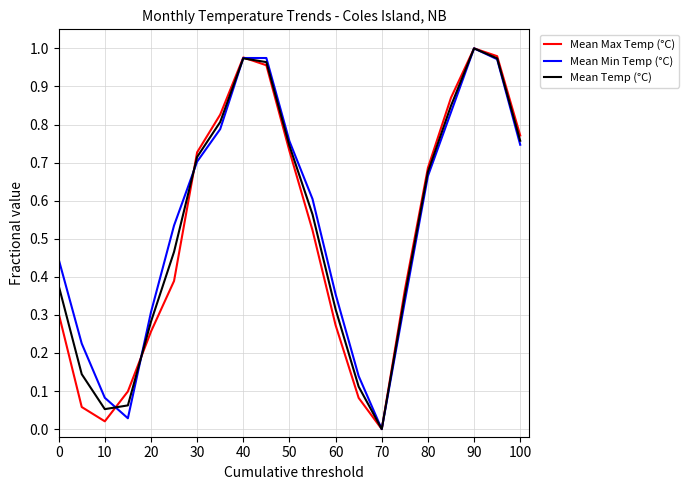

What are all the series names shown in the legend?

Mean Max Temp (°C), Mean Min Temp (°C), Mean Temp (°C)